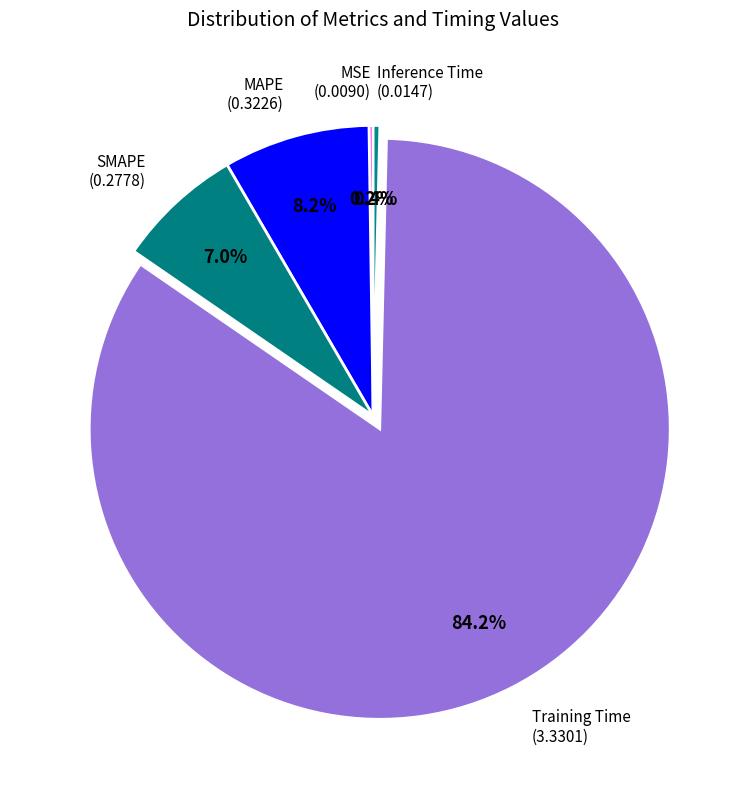

Which has a higher value, SMAPE (0.2778) or MAPE (0.3226)?

MAPE (0.3226)